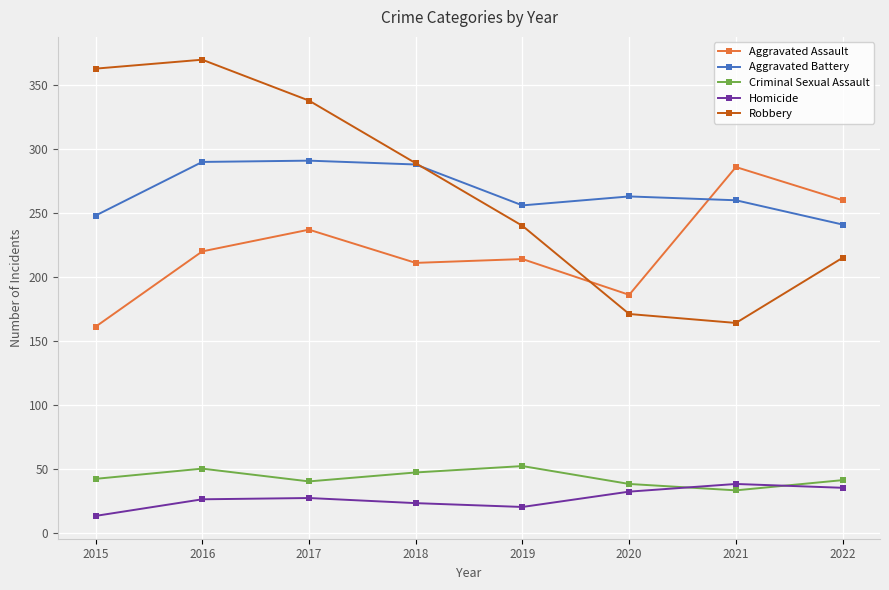

Between 2015 and 2022, which series saw the biggest shift?

Robbery